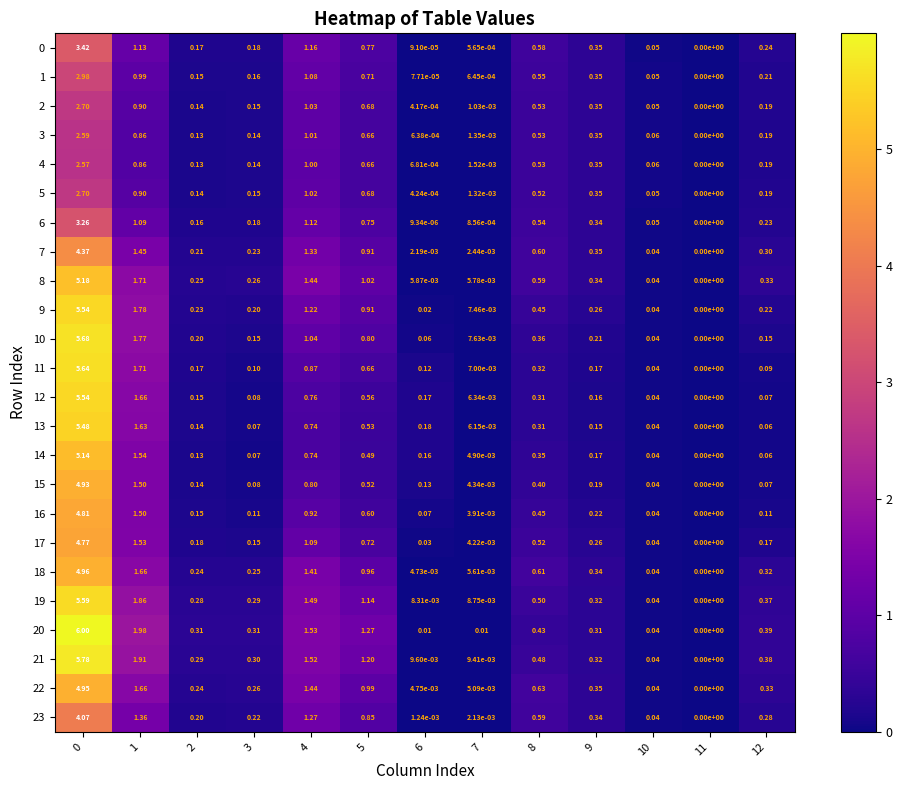

How many data points does each series have?

13